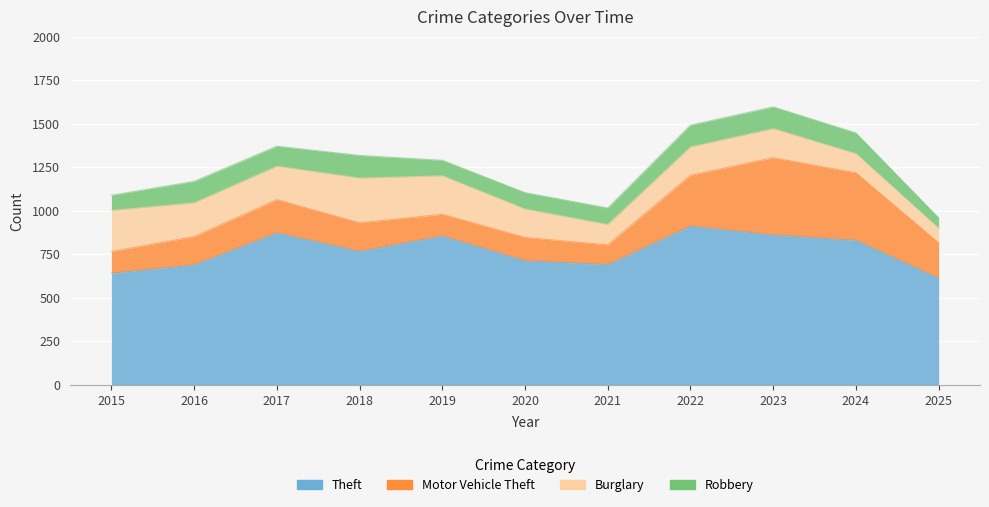

Does the chart display data point markers on the line(s)?

No